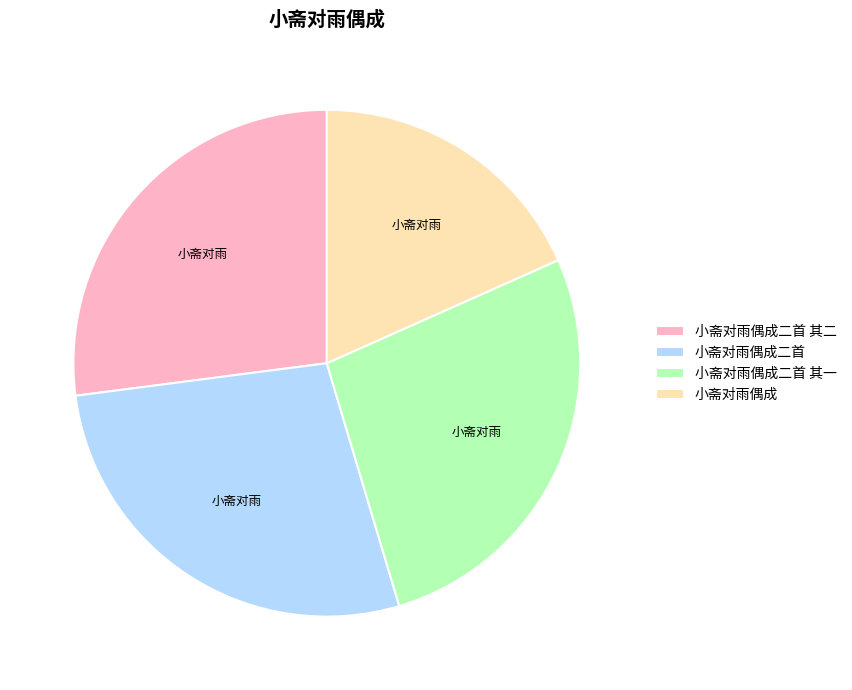

Which category has the biggest portion of the pie?

小斋对雨偶成二首